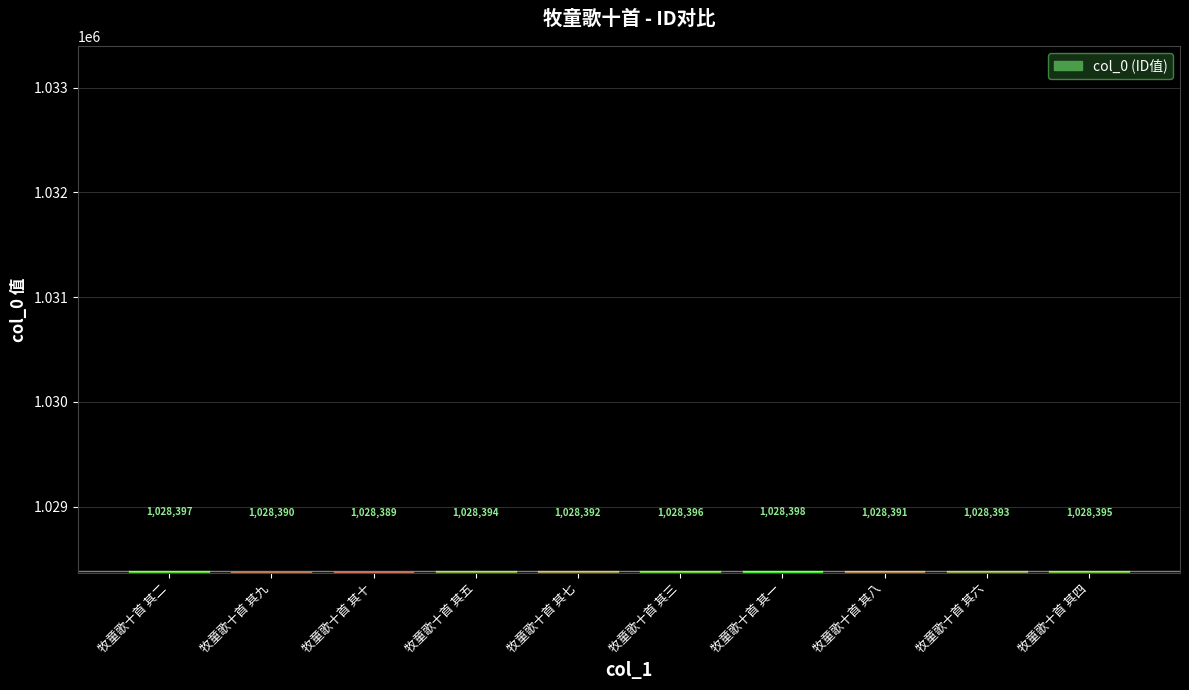

Between 牧童歌十首 其十 and 牧童歌十首 其六, which is larger?

牧童歌十首 其六